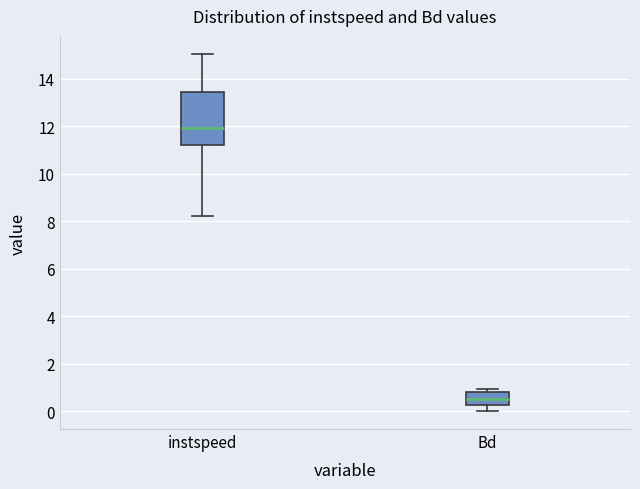

Reading left to right, read every box against the y-axis: the position of its median line, the range the box covers, and the ends of its whiskers. The values are not printed on the chart, so give them approximately, as read against the axis.

instspeed: median 12.0, box 11.2 to 13.4, whiskers 8.2 to 15.0
Bd: median 0.6, box 0.2 to 0.8, whiskers 0.0 to 1.0